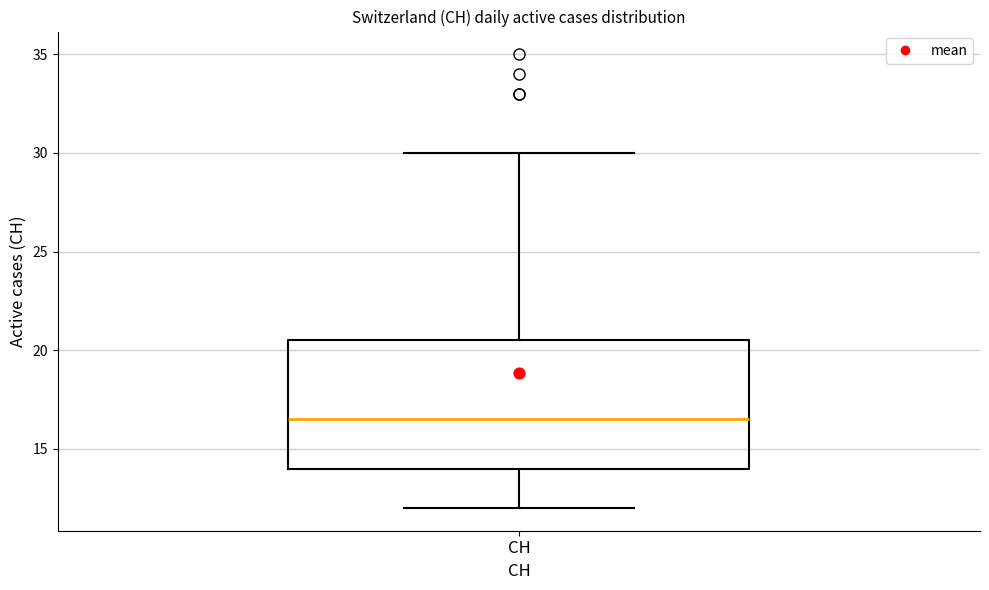

Transcribe this box plot: give where the median line is, the range the box spans, and where the two whiskers end, as read against the y-axis. The values are not printed on the chart, so give them approximately, as read against the axis.

median 16.5, box 14.0 to 20.5, whiskers 12.0 to 30.0